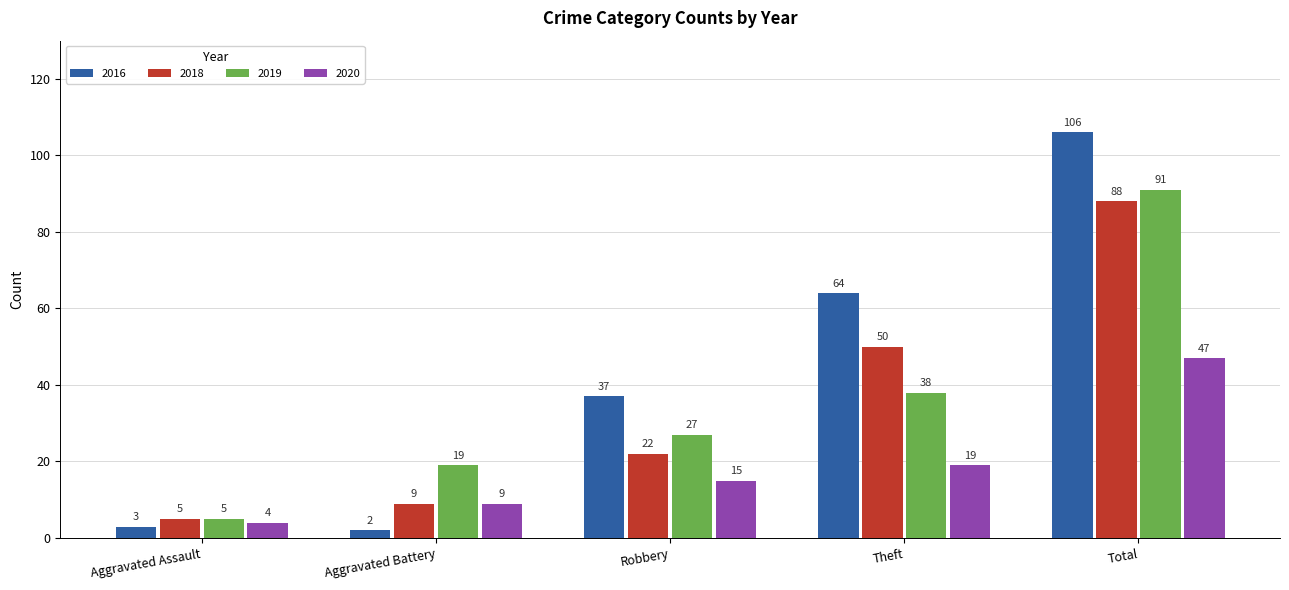

What is the label of the 1st bar from the left?

Aggravated Assault